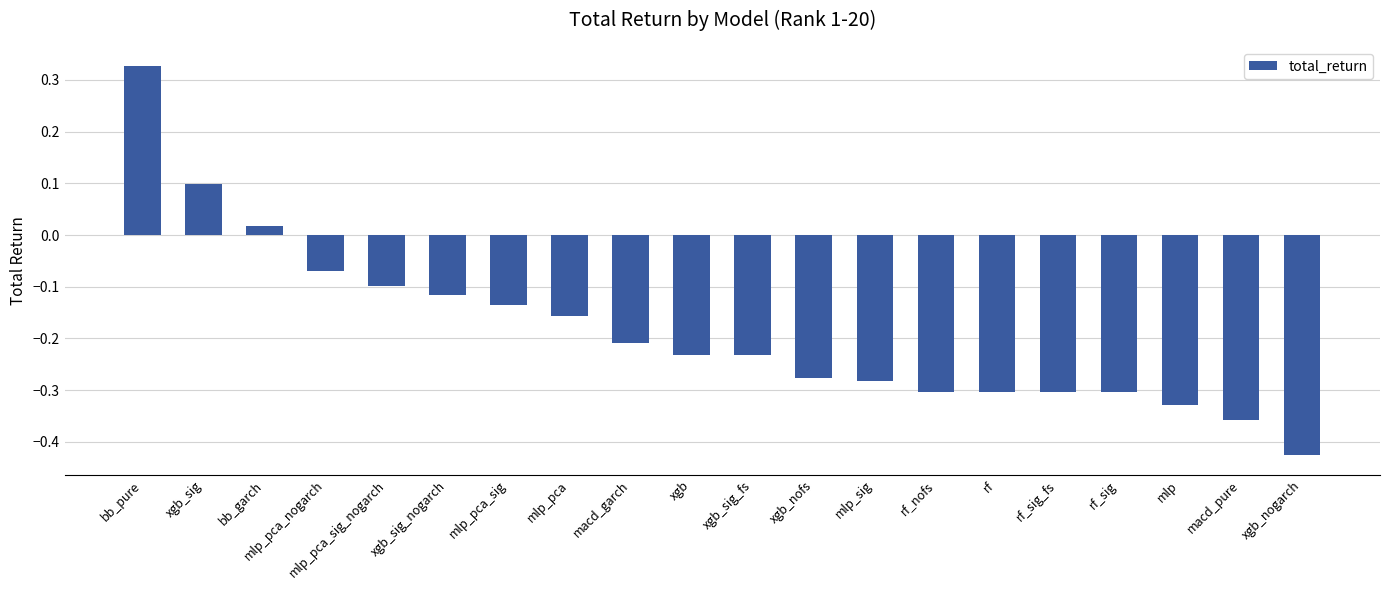

Between mlp_pca_sig_nogarch and rf_sig, which is larger?

mlp_pca_sig_nogarch